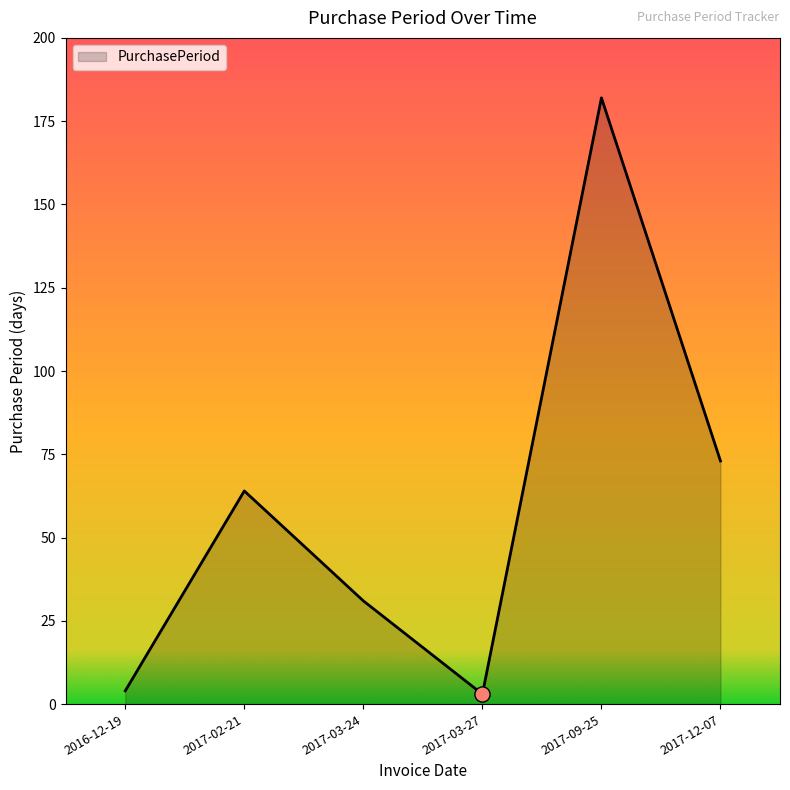

Which has a higher value, 2017-09-25 or 2017-03-24?

2017-09-25